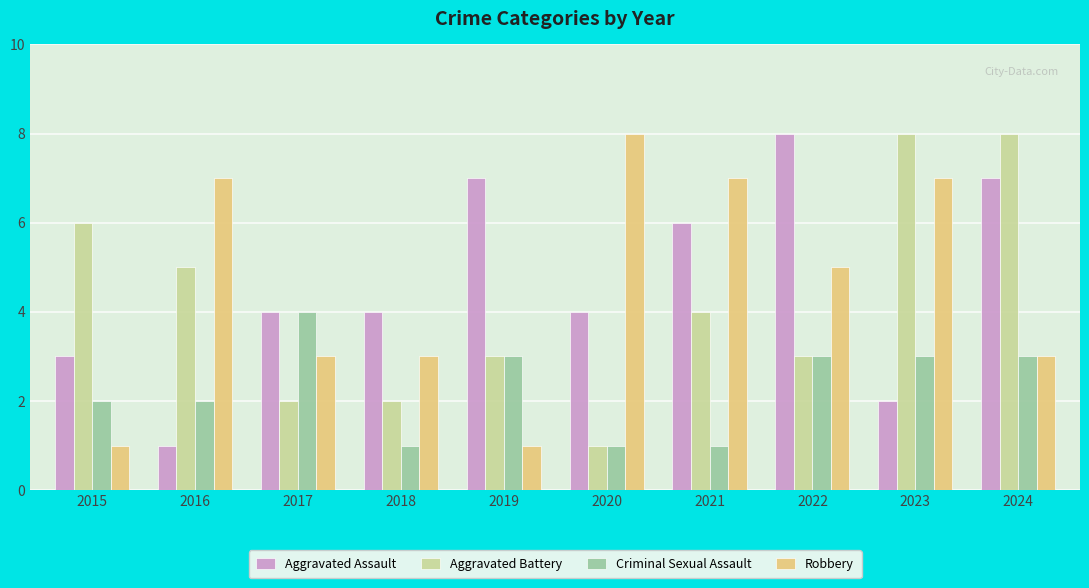

Does the chart contain any negative values?

No